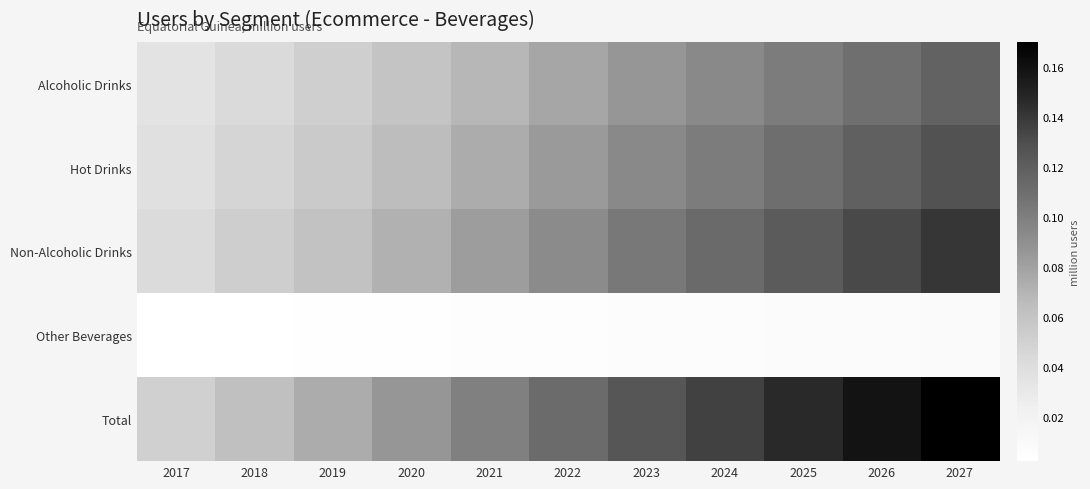

Which has a higher value, 2023 or 2021?

2023